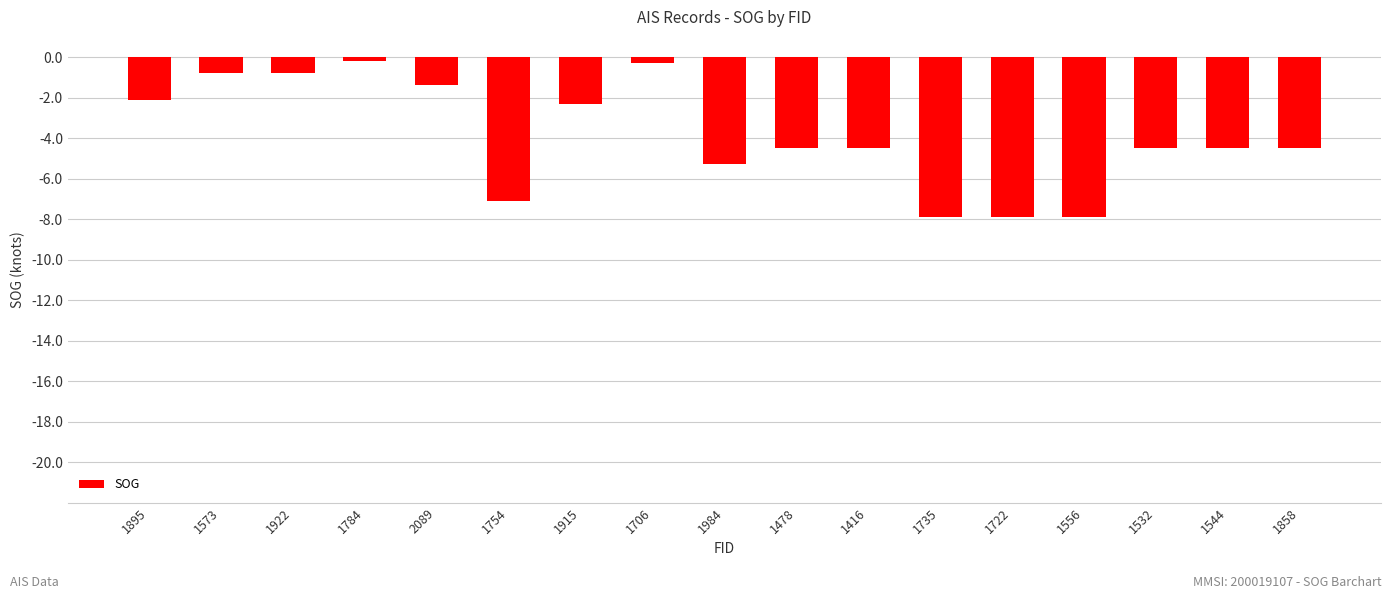

What is the greatest value displayed?

-0.2